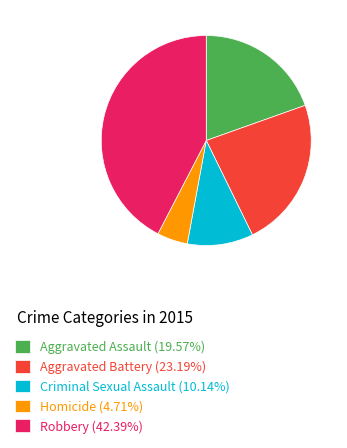

Does Aggravated Assault represent more than half of the total?

No